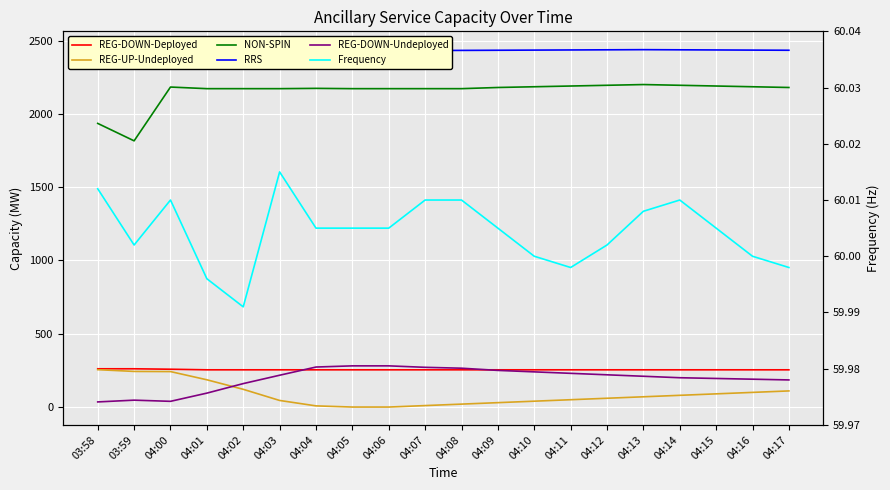

Reading right to left, list all the values displayed in this chart.

REG-DOWN-Deployed: 04:17=254.0	04:16=254.0	04:15=254.0	04:14=254.0	04:13=254.0	04:12=254.0	04:11=254.0	04:10=254.0	04:09=254.0	04:08=254.0	04:07=254.0	04:06=254.0	04:05=254.0	04:04=254.0	04:03=254.0	04:02=254.0	04:01=254.0	04:00=258.0	03:59=261.0	03:58=261.0
REG-UP-Undeployed: 04:17=110.0	04:16=100.0	04:15=90.0	04:14=80.0	04:13=70.0	04:12=60.0	04:11=50.0	04:10=40.0	04:09=30.0	04:08=20.0	04:07=10.0	04:06=0.0	04:05=0.0	04:04=8.0	04:03=45.0	04:02=121.0	04:01=186.0	04:00=242.0	03:59=243.0	03:58=255.0
NON-SPIN: 04:17=2180.0	04:16=2185.0	04:15=2190.0	04:14=2195.0	04:13=2200.0	04:12=2195.0	04:11=2190.0	04:10=2185.0	04:09=2180.0	04:08=2172.0	04:07=2172.0	04:06=2172.0	04:05=2172.0	04:04=2174.0	04:03=2172.0	04:02=2172.0	04:01=2172.0	04:00=2183.0	03:59=1816.0	03:58=1935.0
RRS: 04:17=2434.0	04:16=2435.0	04:15=2436.0	04:14=2437.0	04:13=2438.0	04:12=2437.0	04:11=2436.0	04:10=2435.0	04:09=2434.0	04:08=2433.0	04:07=2432.0	04:06=2431.0	04:05=2430.0	04:04=2429.0	04:03=2432.0	04:02=2432.0	04:01=2432.0	04:00=2432.0	03:59=2441.0	03:58=2440.0
REG-DOWN-Undeployed: 04:17=185.0	04:16=190.0	04:15=195.0	04:14=200.0	04:13=210.0	04:12=220.0	04:11=230.0	04:10=240.0	04:09=250.0	04:08=265.0	04:07=271.0	04:06=281.0	04:05=281.0	04:04=273.0	04:03=217.0	04:02=160.0	04:01=95.0	04:00=39.0	03:59=47.0	03:58=35.0
Frequency: 04:17=60.0	04:16=60.0	04:15=60.0	04:14=60.0	04:13=60.0	04:12=60.0	04:11=60.0	04:10=60.0	04:09=60.0	04:08=60.0	04:07=60.0	04:06=60.0	04:05=60.0	04:04=60.0	04:03=60.0	04:02=60.0	04:01=60.0	04:00=60.0	03:59=60.0	03:58=60.0